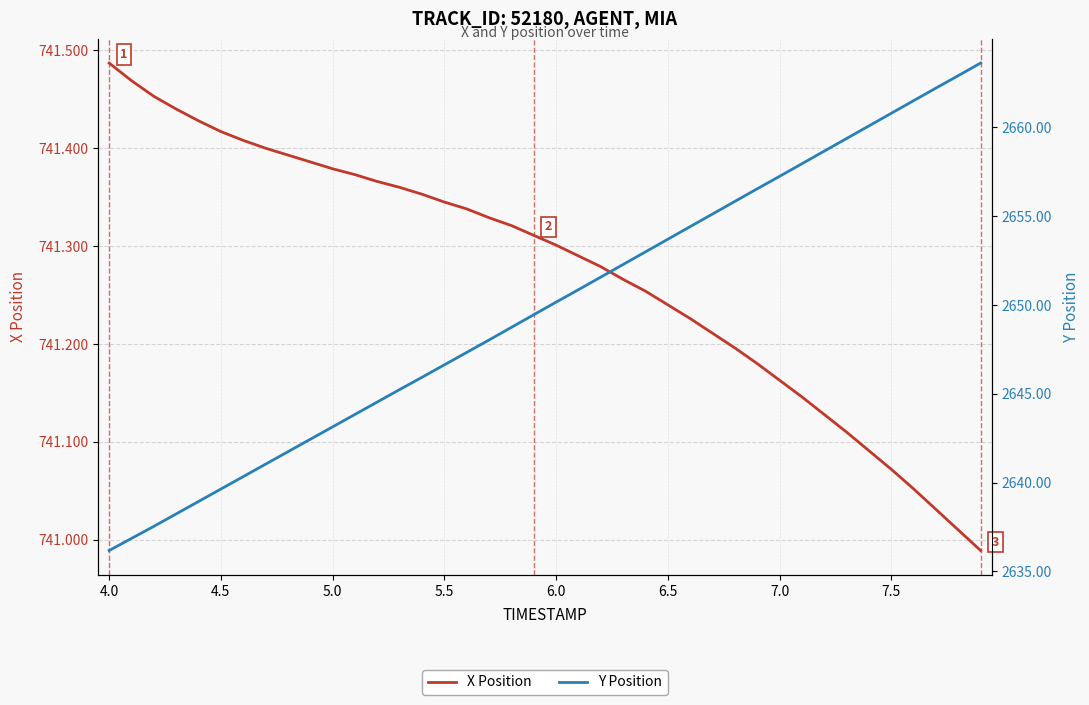

Is the value of X Position at 36 greater than the value of Y Position at 14?

No